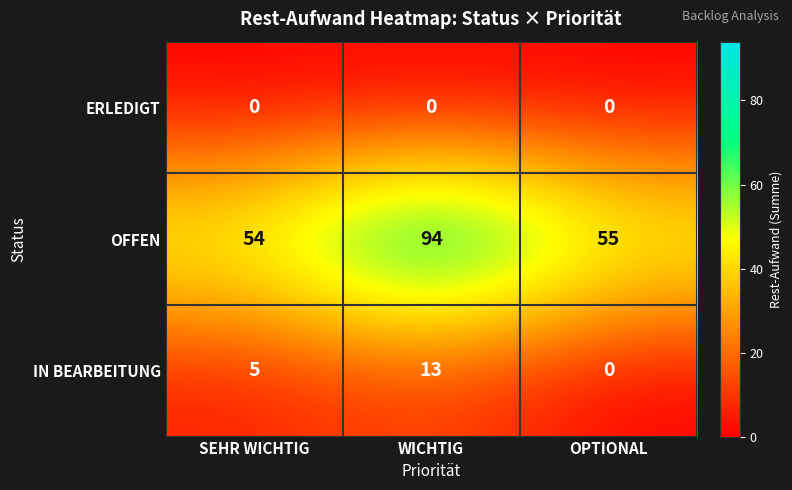

What is the greatest value displayed?

94